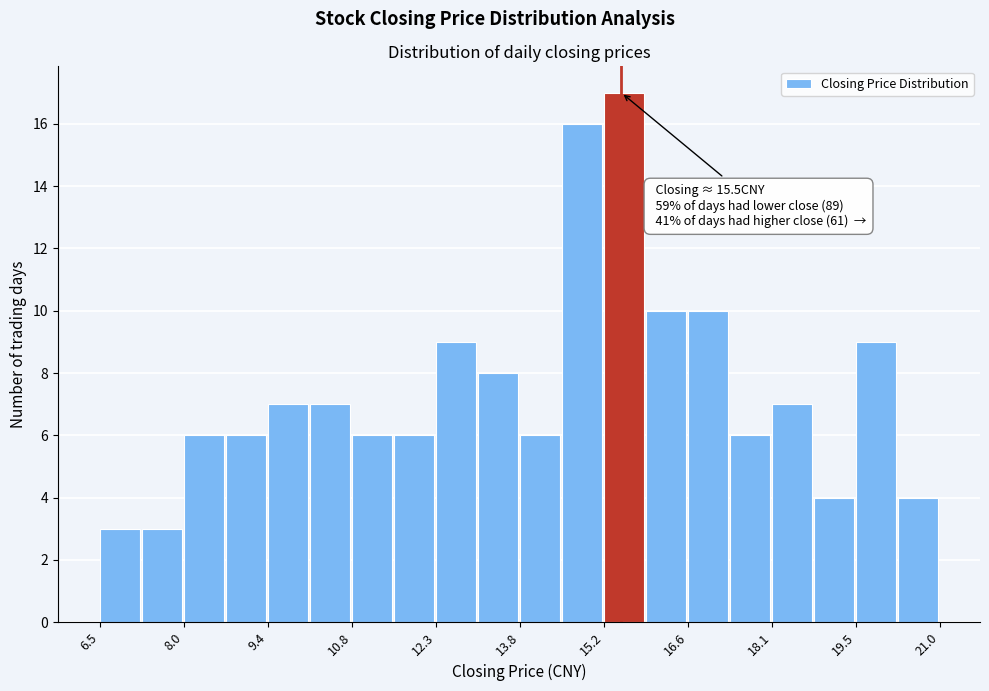

Read against the x-axis, roughly where is the centre of the tallest bar?

15.6